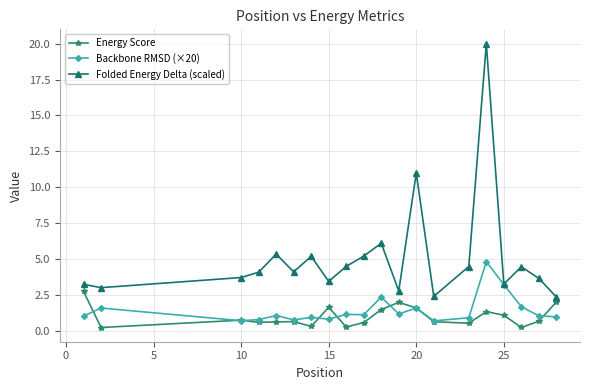

How many distinct data groups are displayed?

3